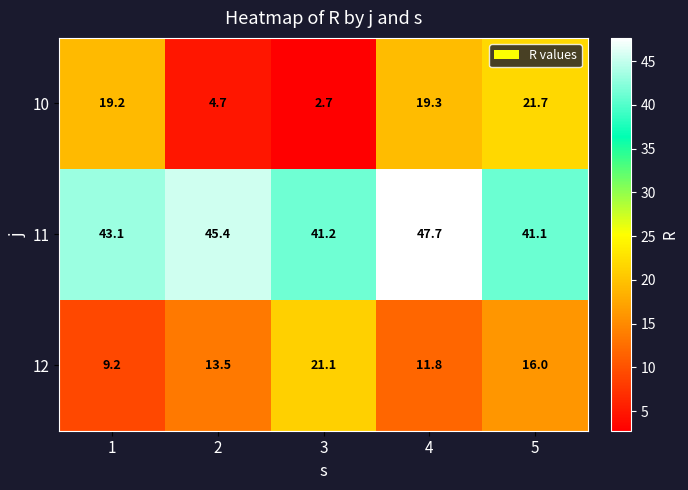

Reading right to left, what are all the values shown in this chart?

10: 21.7	19.3	2.7	4.7	19.2
11: 41.1	47.7	41.2	45.4	43.1
12: 16.0	11.8	21.1	13.5	9.2